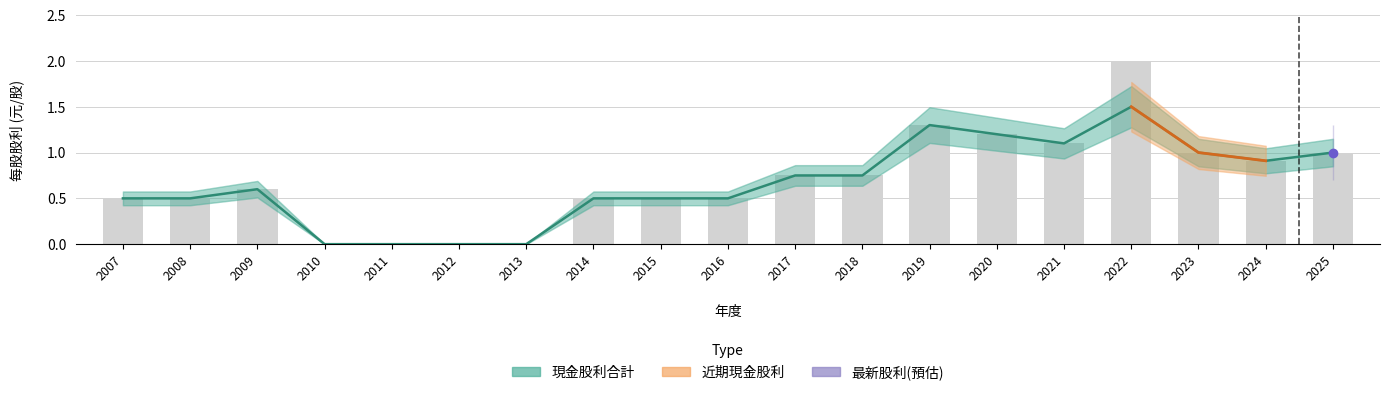

At which label is 股票股利合計 closest to 1?

2023